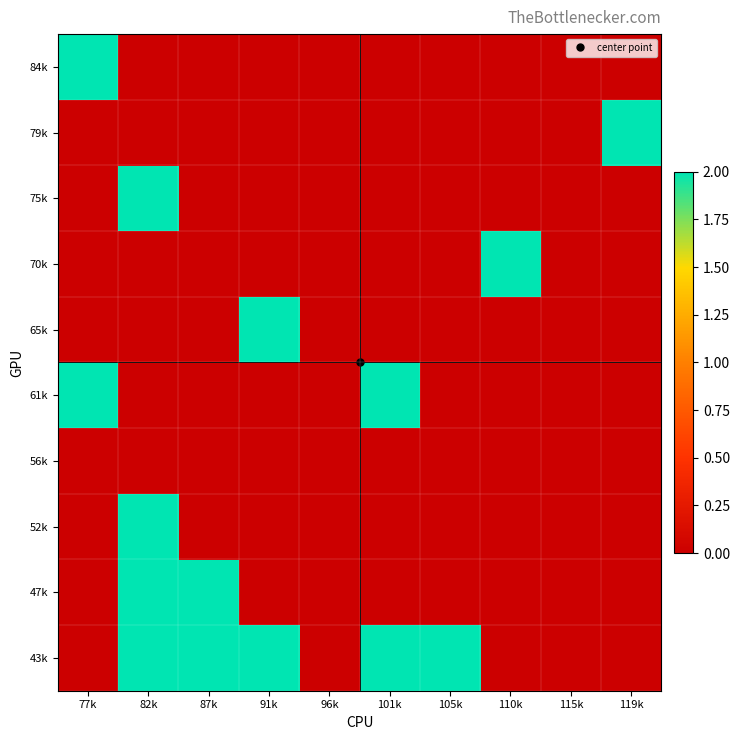

What is the difference between the highest and lowest values at 101k?

2